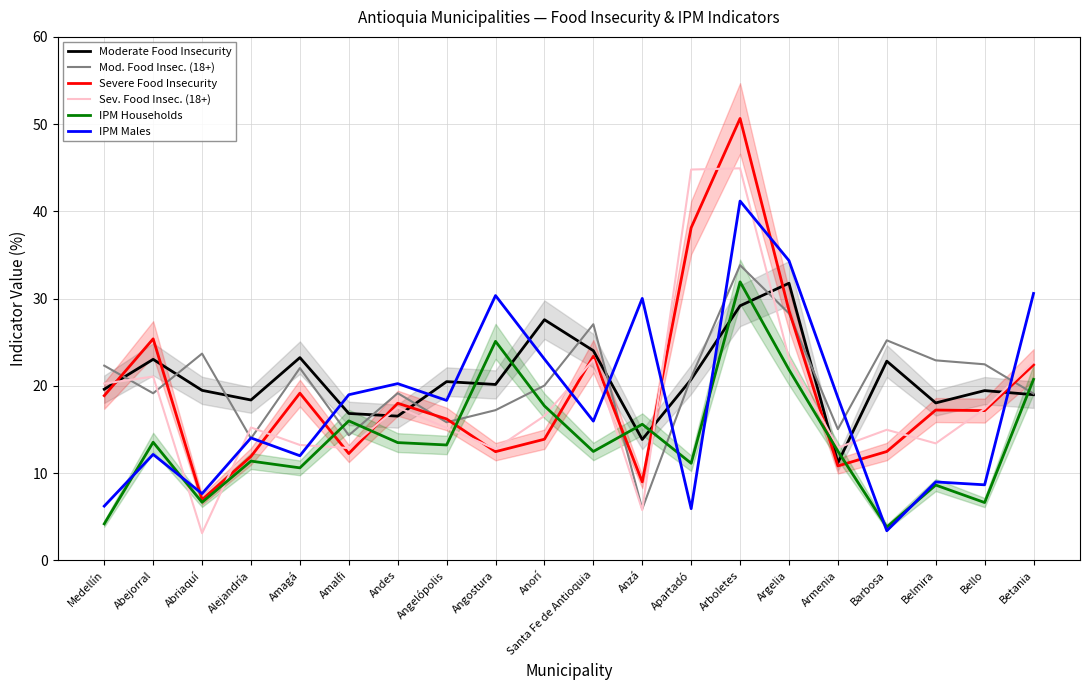

The value of Sev. Food Insec. (18+) at Arboletes is 44.9. True or false?

True